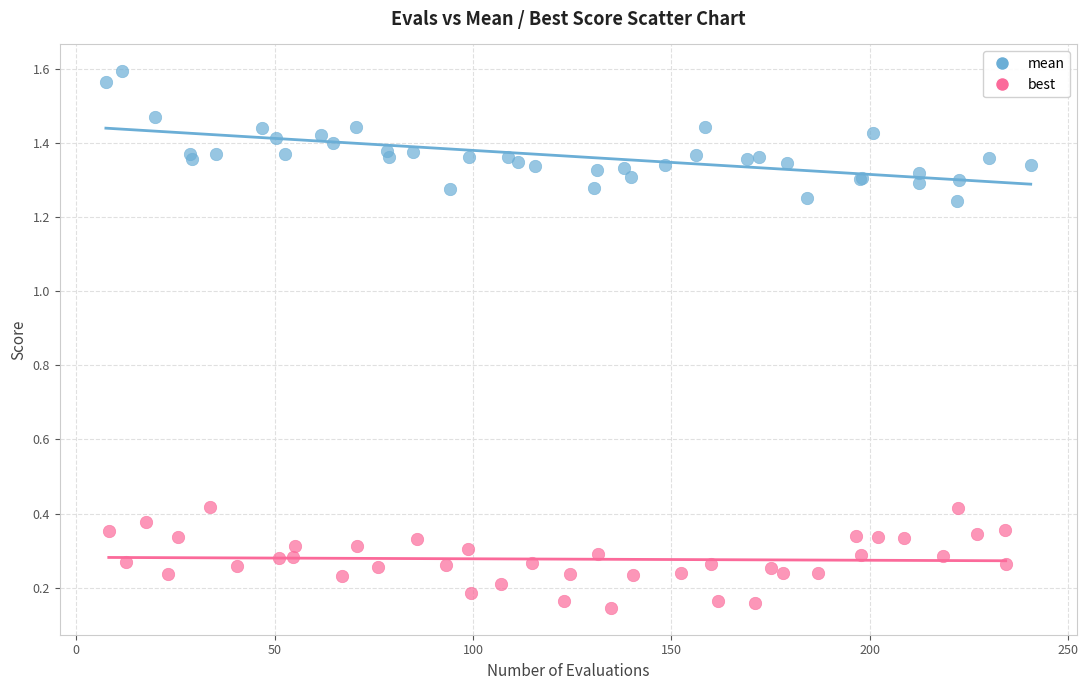

Which series reaches the maximum Y coordinate?

mean